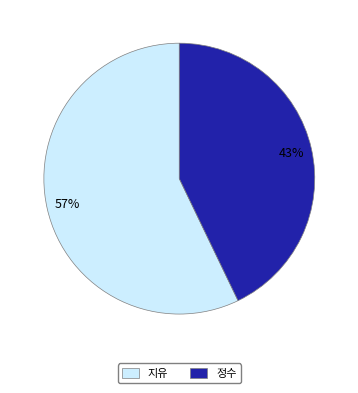

To the nearest percent, what is the difference between the 지유 and 정수 slice percentages?

14%